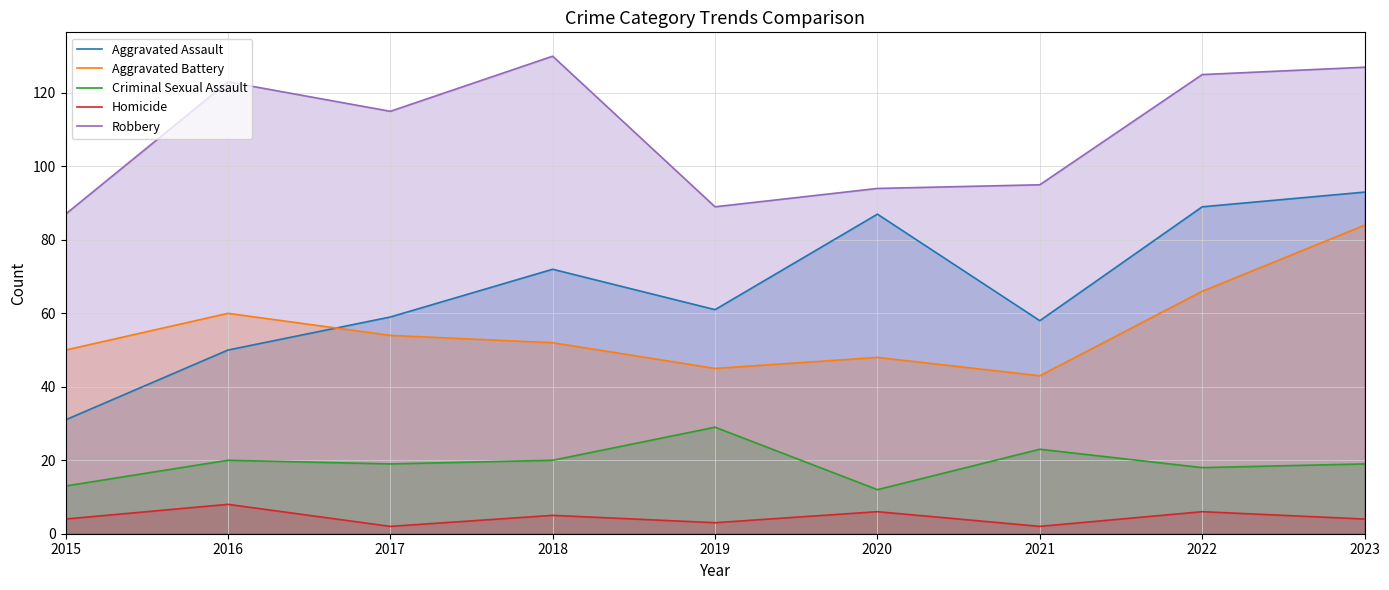

The value of Homicide at 2016 is 8. True or false?

True